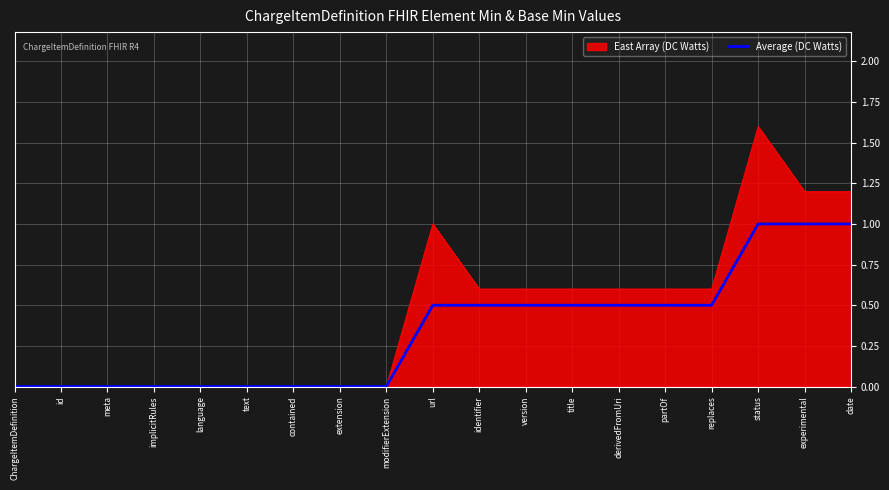

The Average (DC Watts) series shows 0.0 at ChargeItemDefinition. True or false?

True